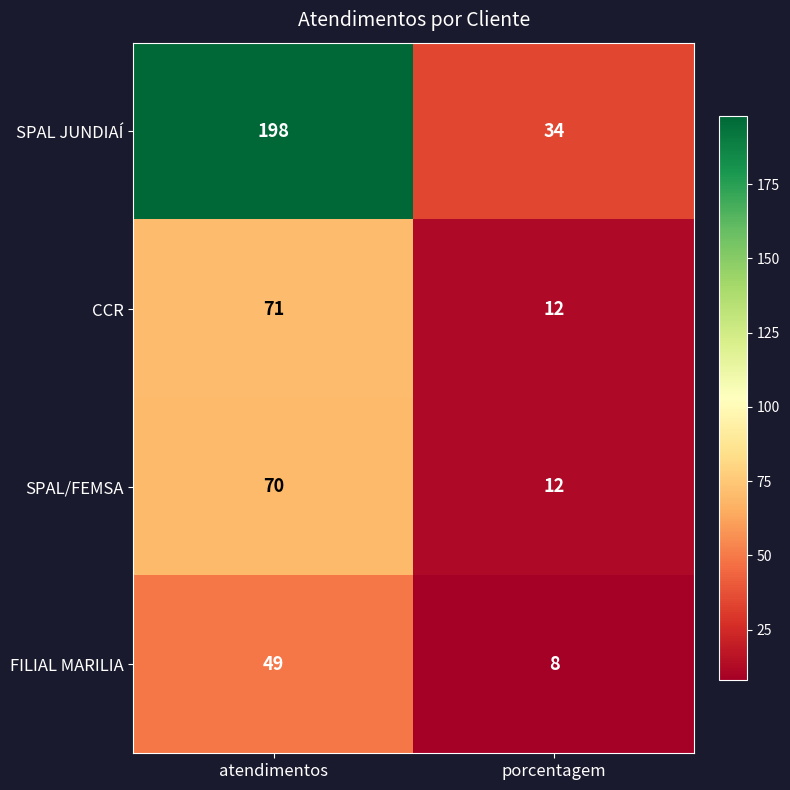

Is the value of SPAL/FEMSA at atendimentos greater than the value of FILIAL MARILIA at atendimentos?

Yes